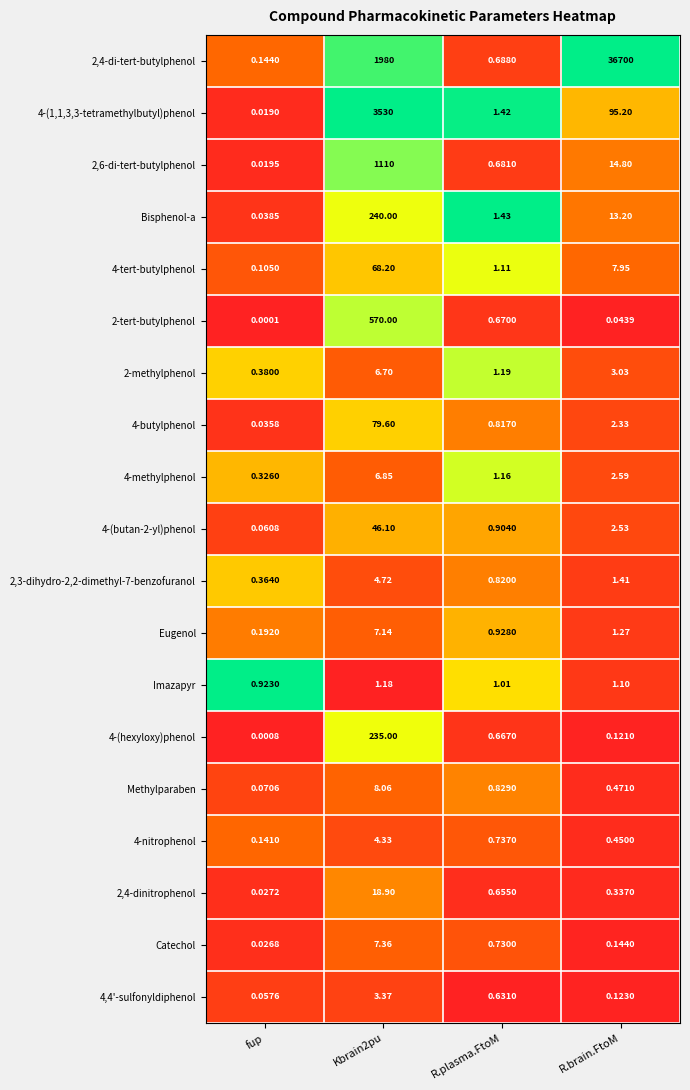

At which category does the chart reach its minimum across all series?

fup